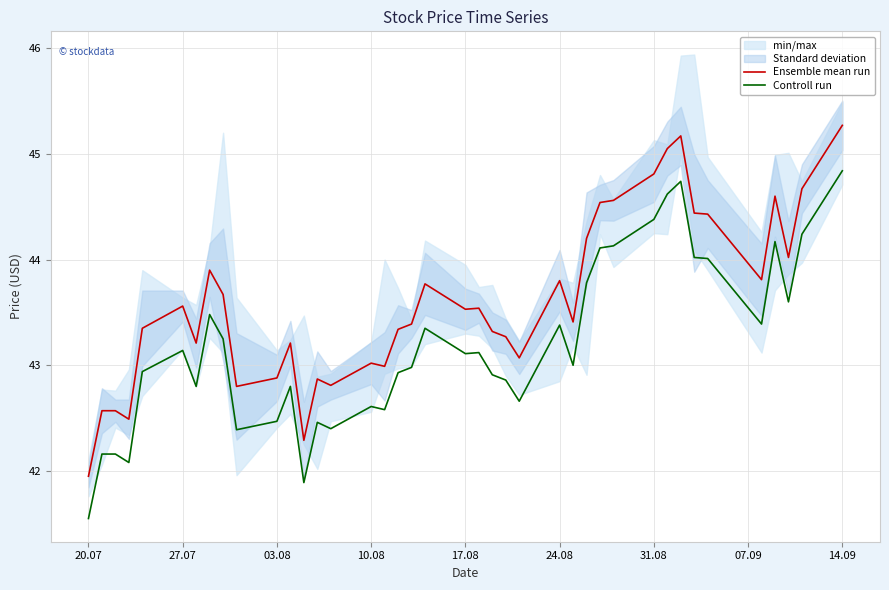

In Ensemble mean run, how many points are higher than both neighbors (excluding endpoints)?

10